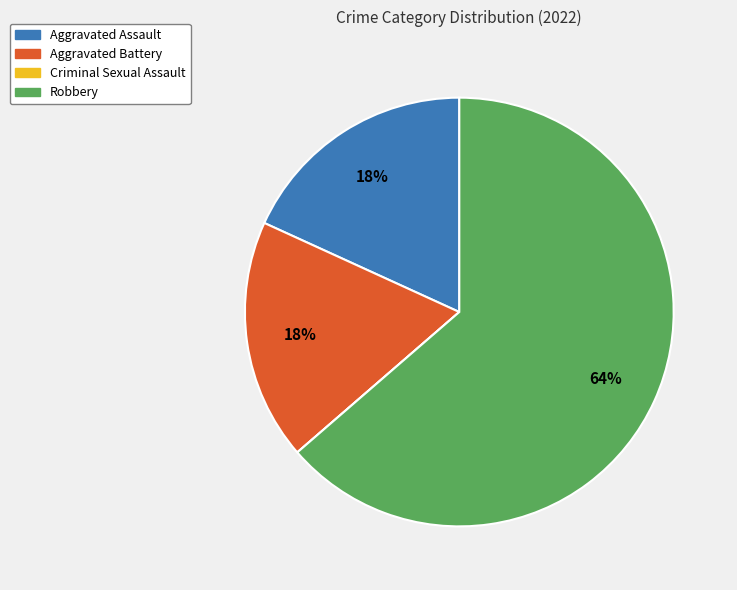

To the nearest percent, what percentage of the pie is Aggravated Battery?

18%